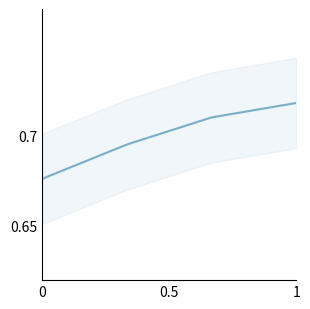

The value at 0 is 1.1. True or false?

False